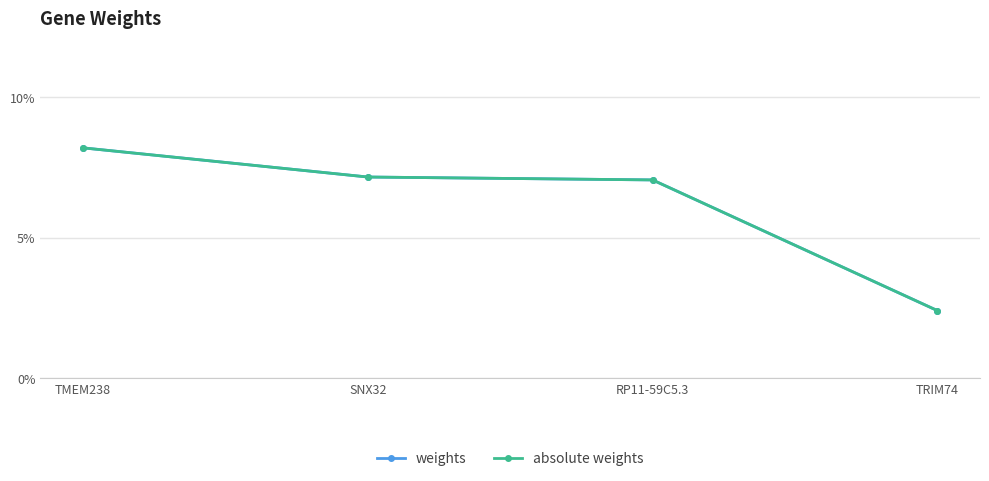

The absolute weights series shows 0.1 at TMEM238. True or false?

True